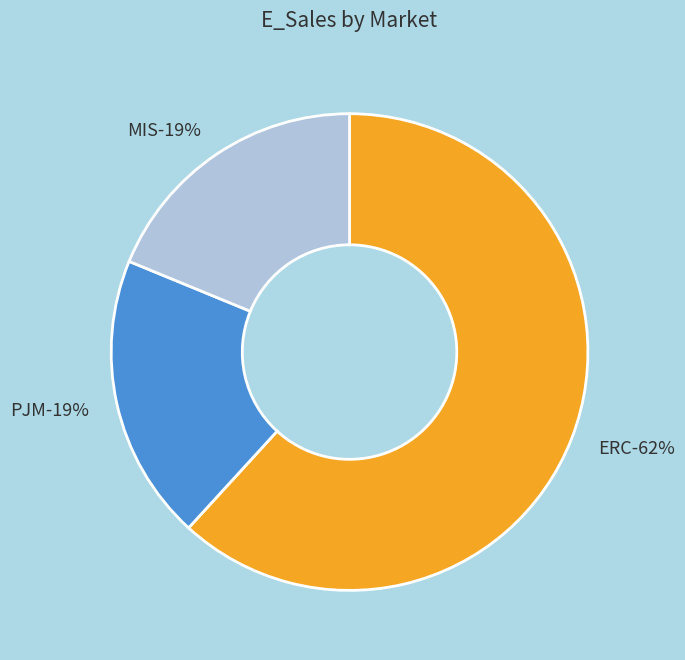

To the nearest percent, what portion does PJM represent?

19%